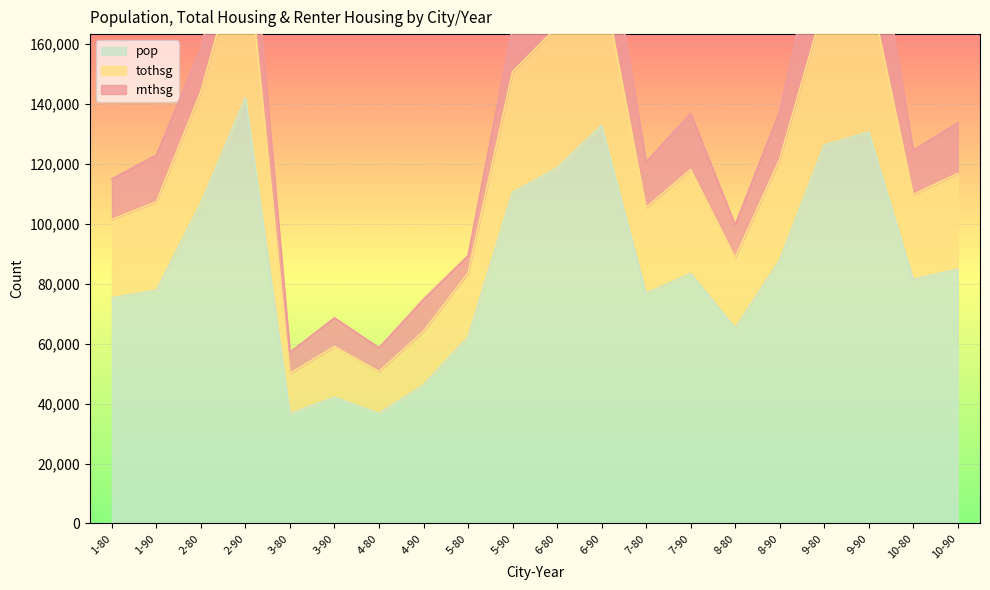

At which category is the sum across all series the highest?

2-90